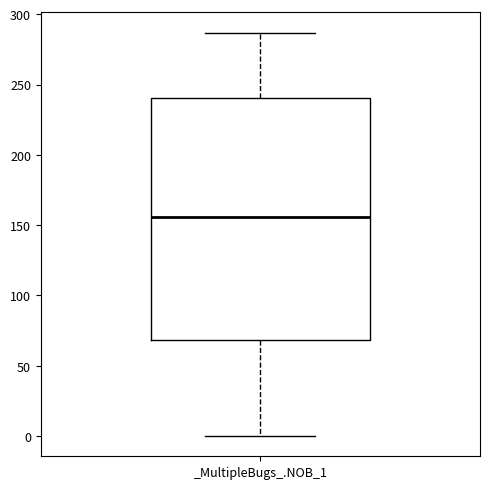

Where does the lower whisker of the box for _MultipleBugs_.NOB_1 end on the y-axis? The values are not printed on the chart, so give them approximately, as read against the axis.

0